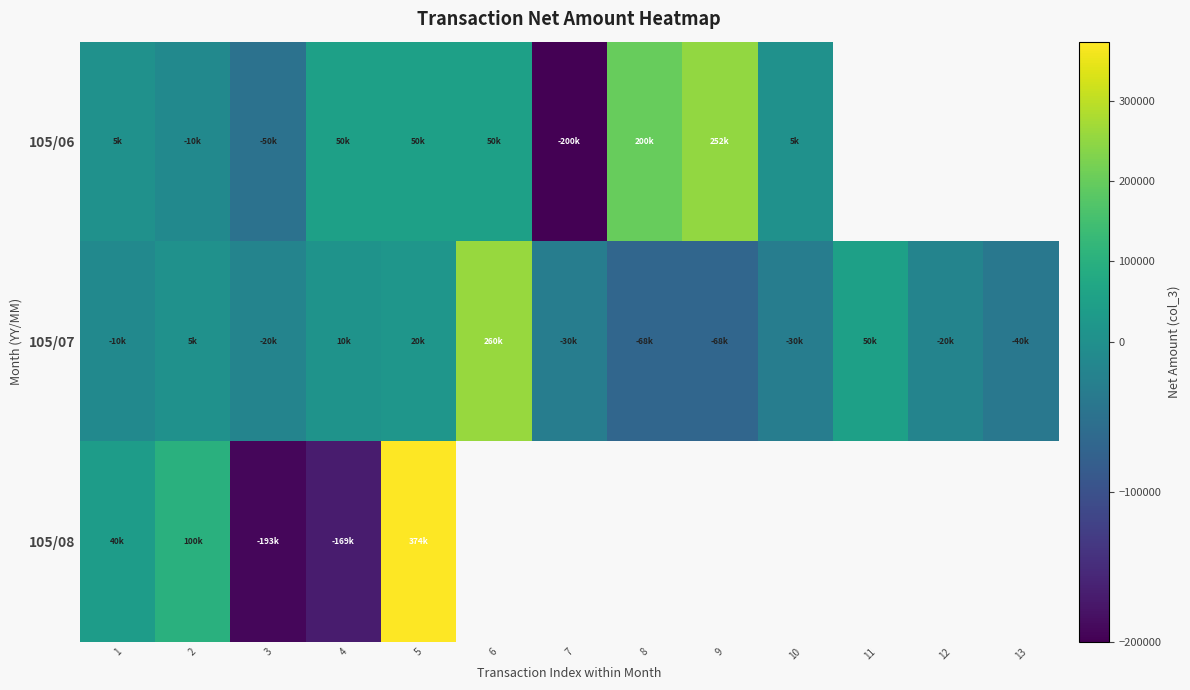

What is the highest value of the 105/06 series?

252000.0